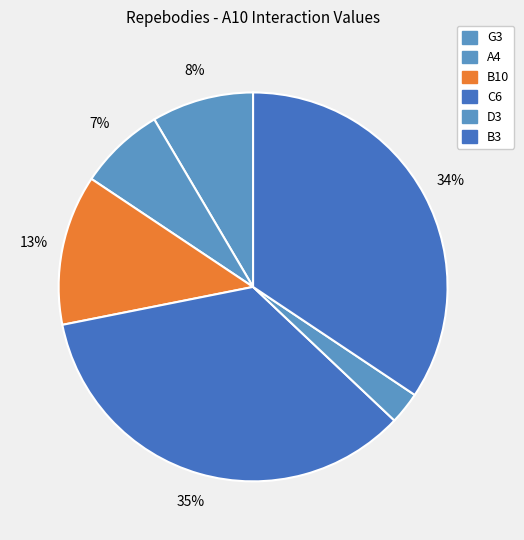

Is there any slice that represents more than half of the pie?

No